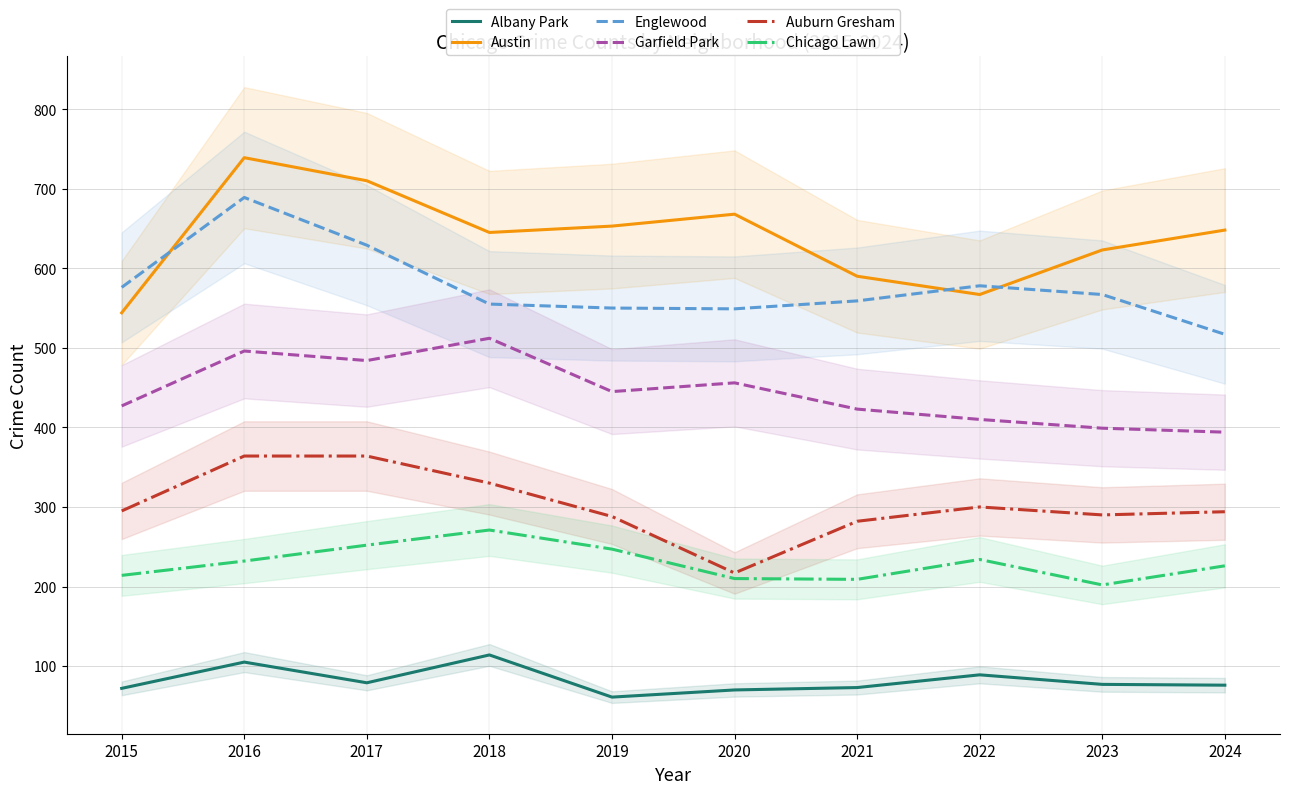

At how many categories does at least one series exceed 339?

10